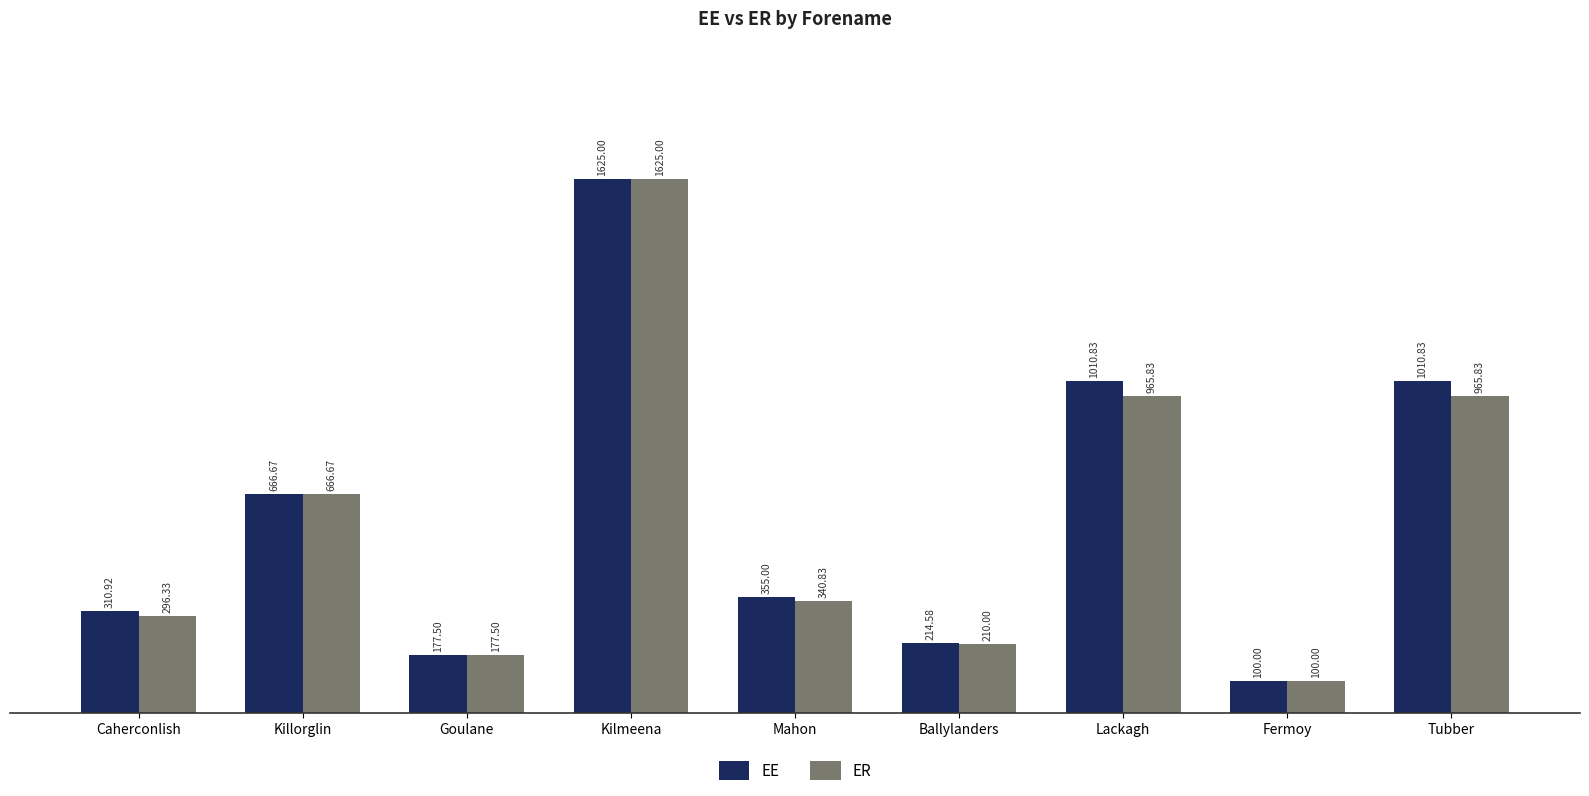

The EE series shows 49.3 at Goulane. True or false?

False